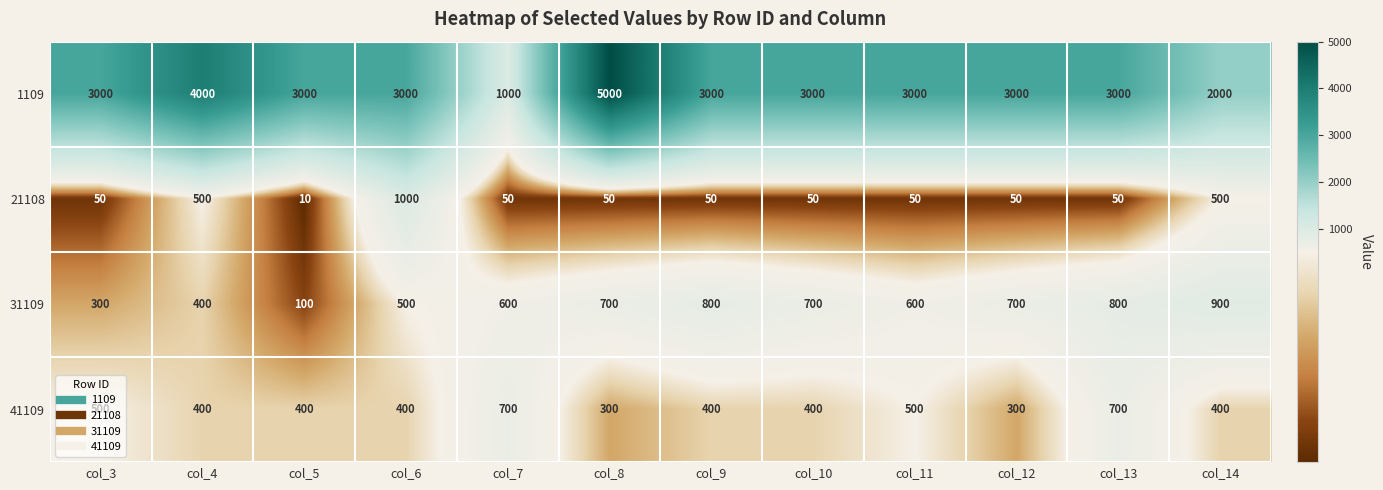

The 31109 series shows 1221 at col_10. True or false?

False